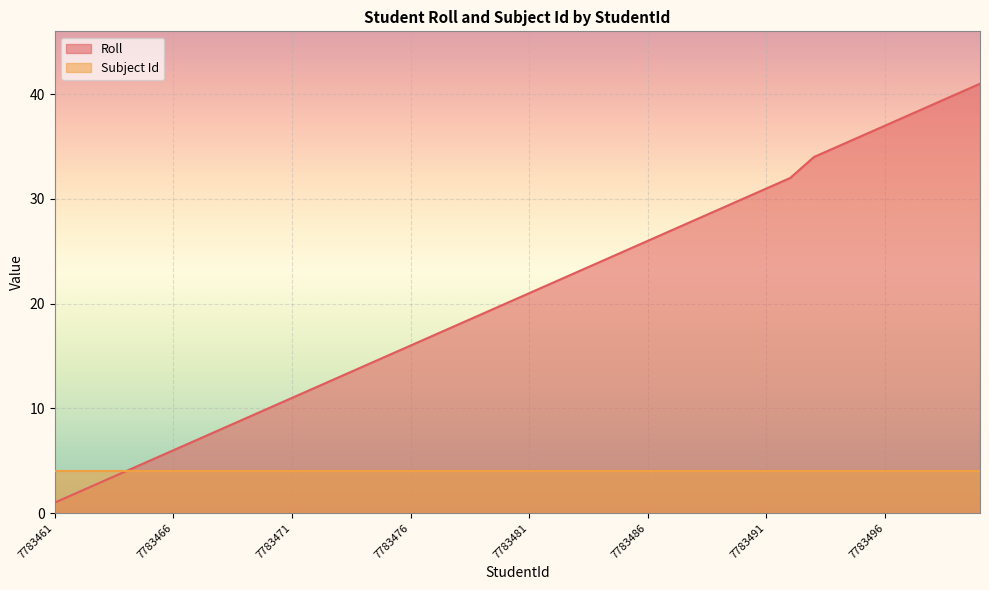

Count the number of categories in the chart.

40